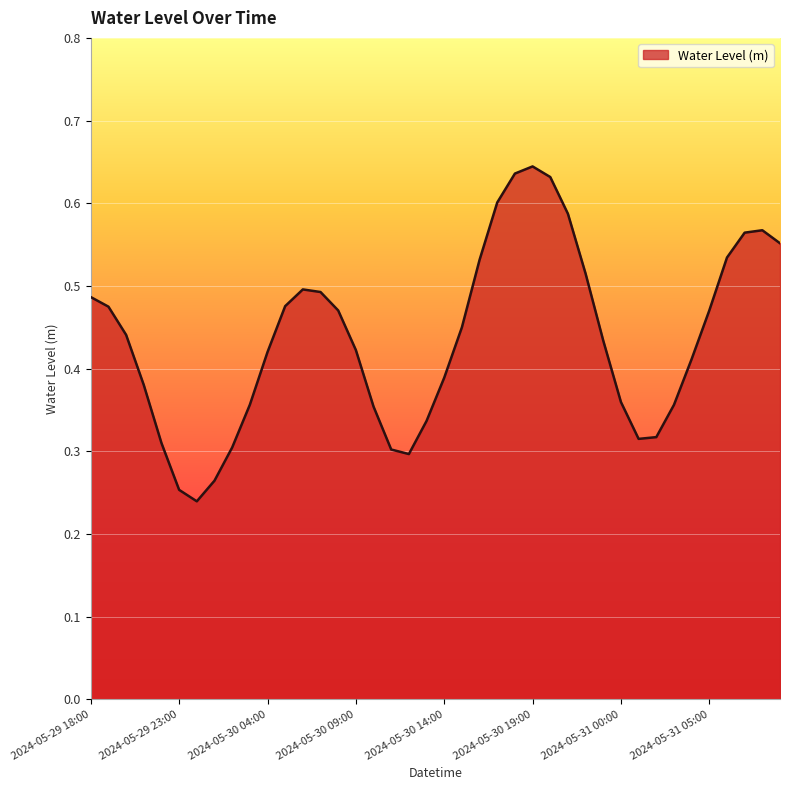

Does the chart display data point markers on the line(s)?

No